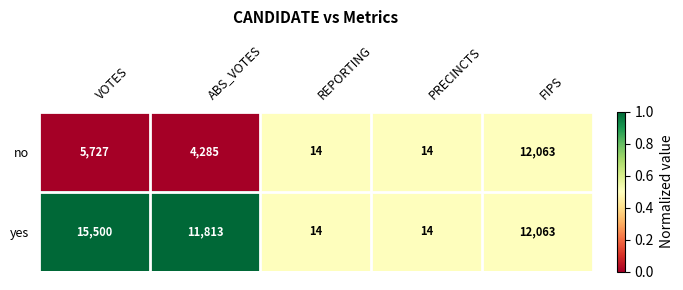

At which category does the chart reach its peak across all series?

VOTES